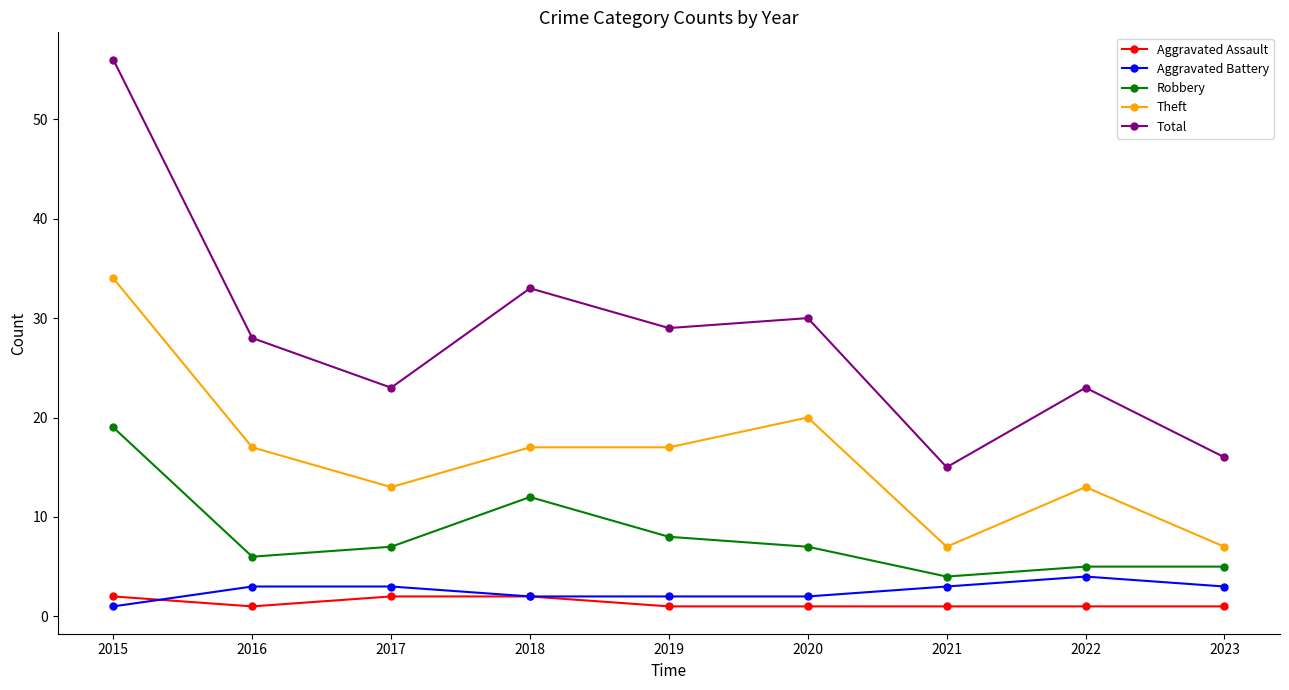

How many interior local valleys does the Robbery series have?

2